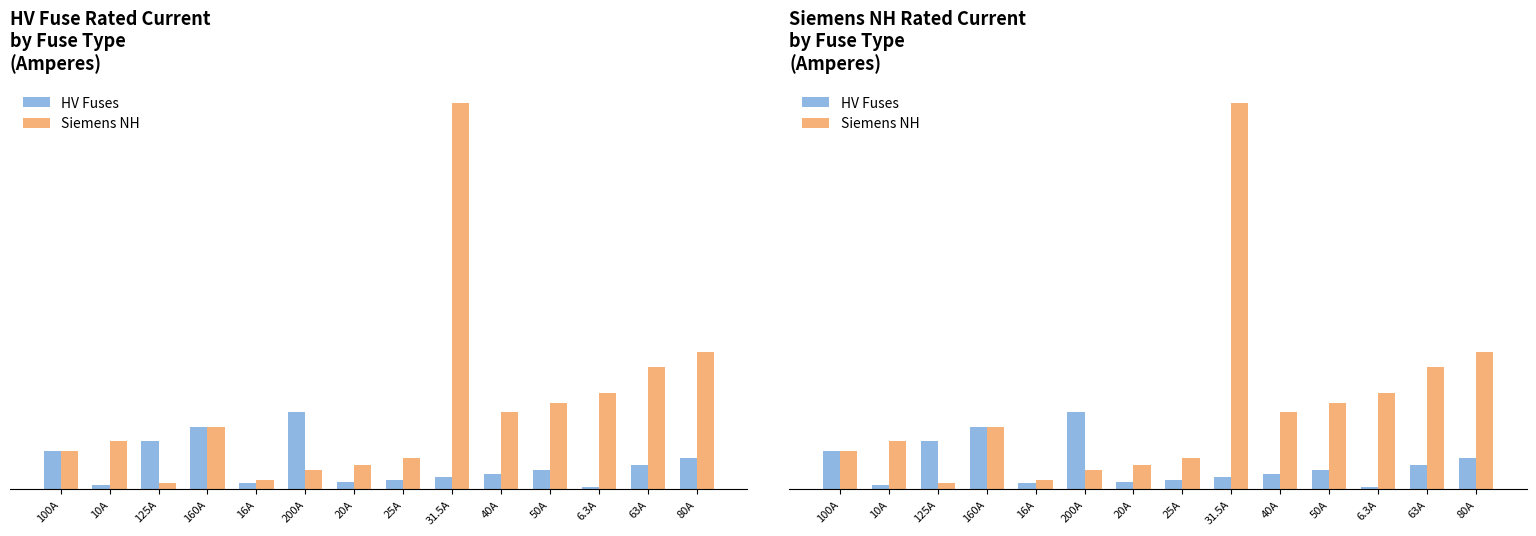

Reading right to left, extract all data points from this chart.

HV Fuses: 80A=80.0	63A=63.0	6.3A=6.3	50A=50.0	40A=40.0	31.5A=31.5	25A=25.0	20A=20.0	200A=200.0	16A=16.0	160A=160.0	125A=125.0	10A=10.0	100A=100.0
Siemens NH: 80A=355.0	63A=315.0	6.3A=250.0	50A=224.0	40A=200.0	31.5A=1000.0	25A=80.0	20A=63.0	200A=50.0	16A=25.0	160A=160.0	125A=16.0	10A=125.0	100A=100.0